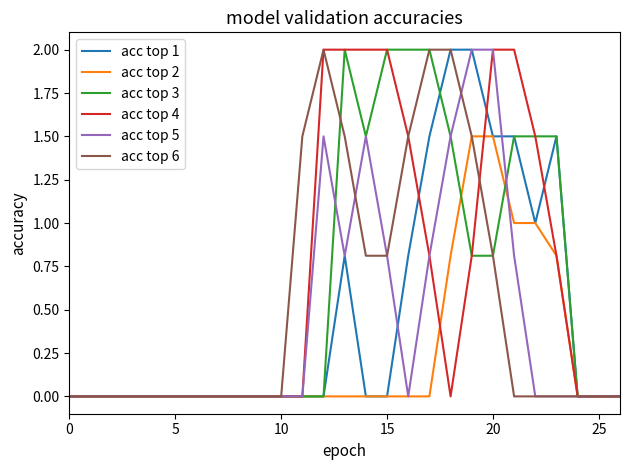

What is the highest value of the acc top 6 series?

2.0